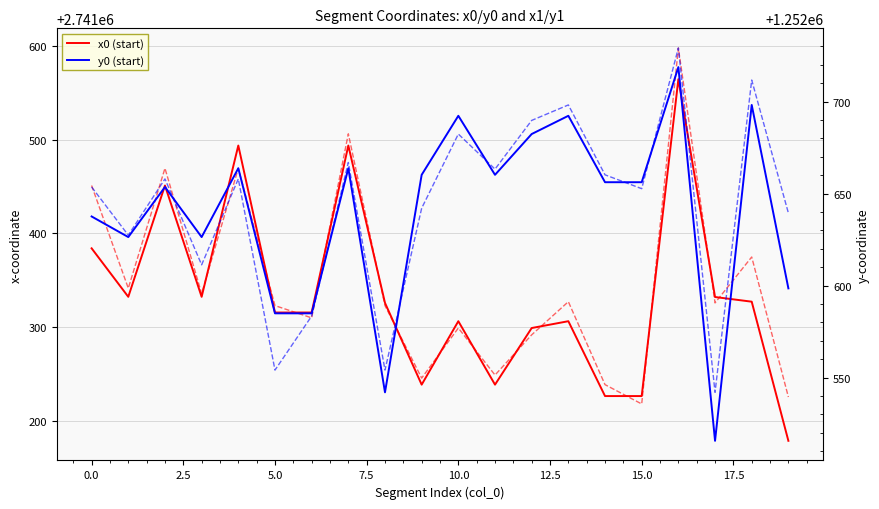

How many series are shown in this chart?

4